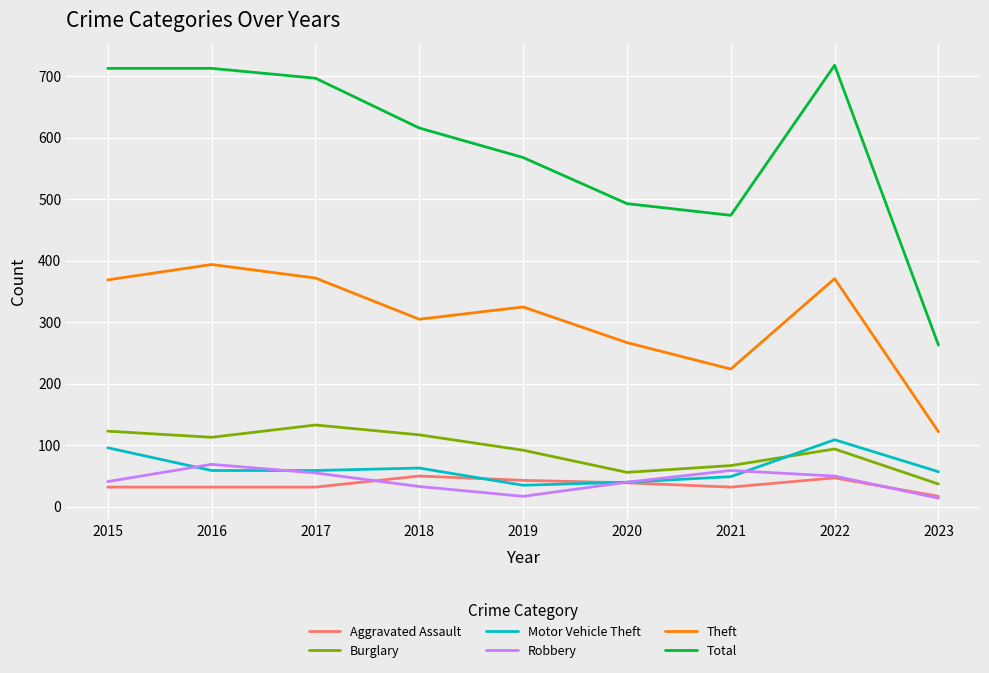

True or false: Theft has a value of 267 at 2020.

True